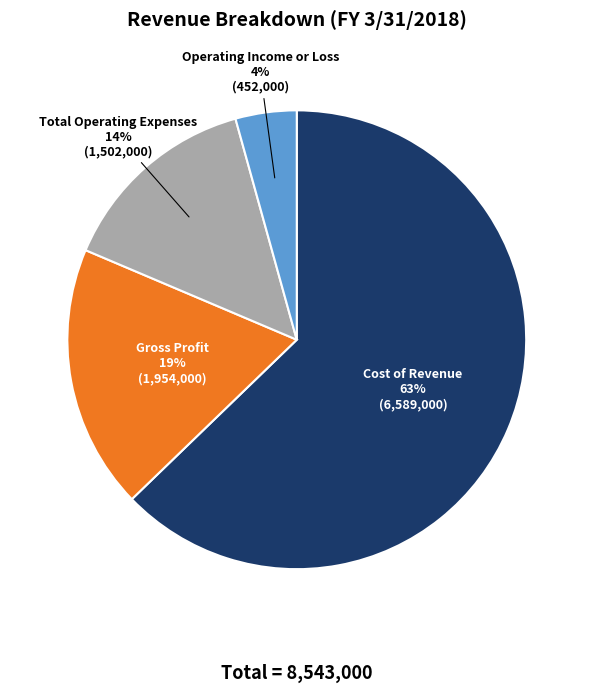

Is there any slice that represents more than half of the pie?

Yes